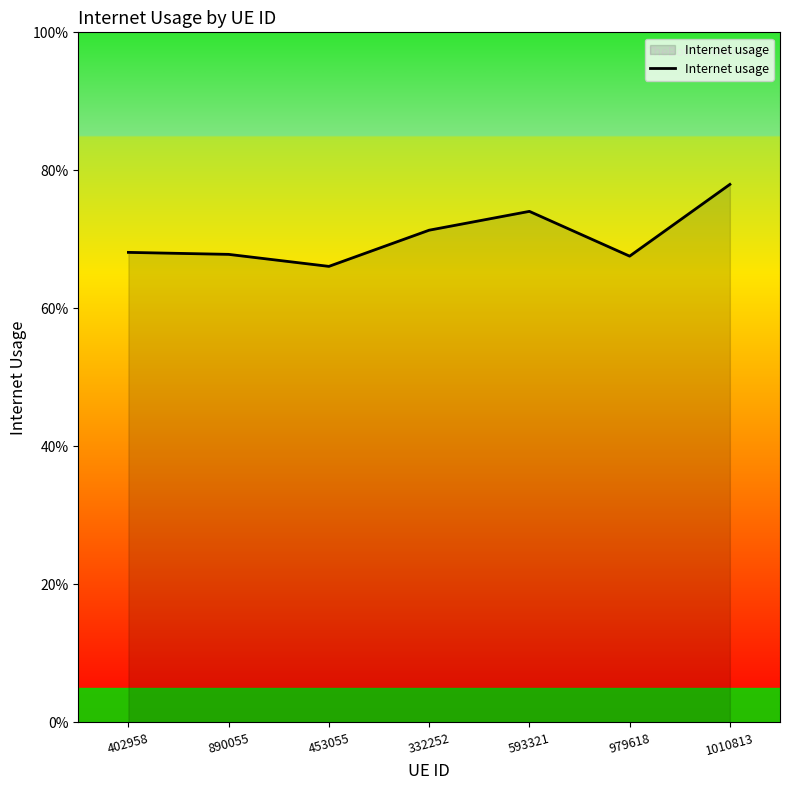

True or false: there are more than 1 points higher than both neighbors.

False